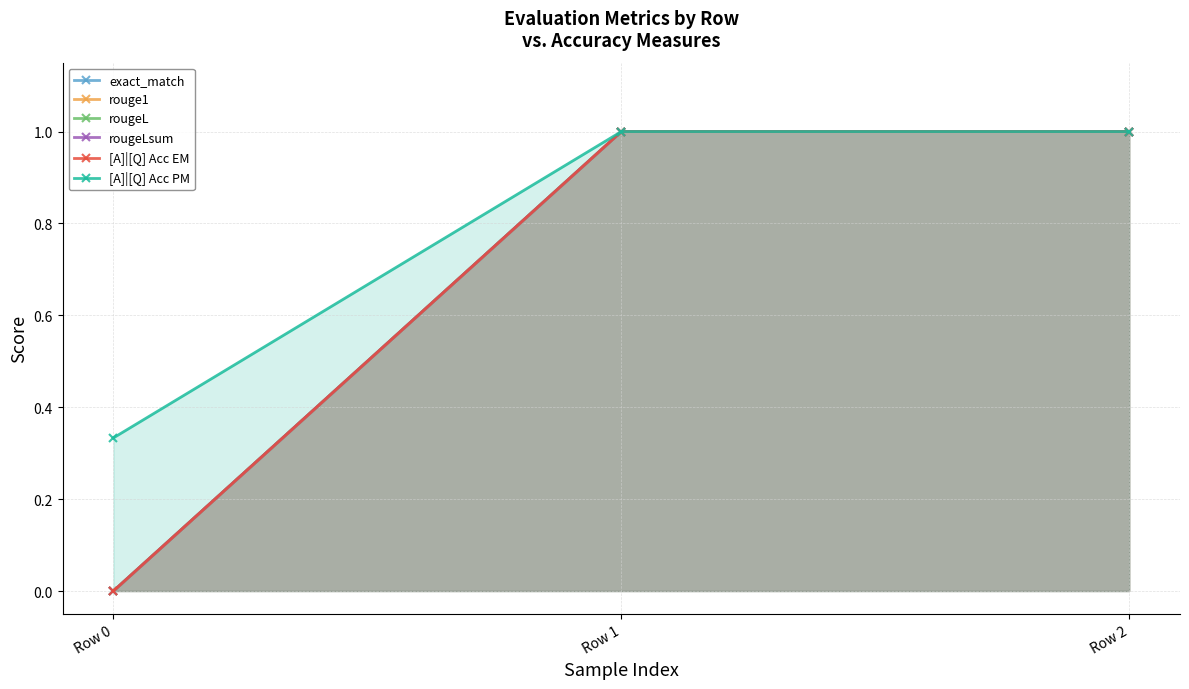

Reading left to right, transcribe all the data shown in this chart.

exact_match: 0.0	1.0	1.0
rouge1: 0.0	1.0	1.0
rougeL: 0.0	1.0	1.0
rougeLsum: 0.0	1.0	1.0
[A]|[Q] Acc EM: 0.0	1.0	1.0
[A]|[Q] Acc PM: 0.3	1.0	1.0